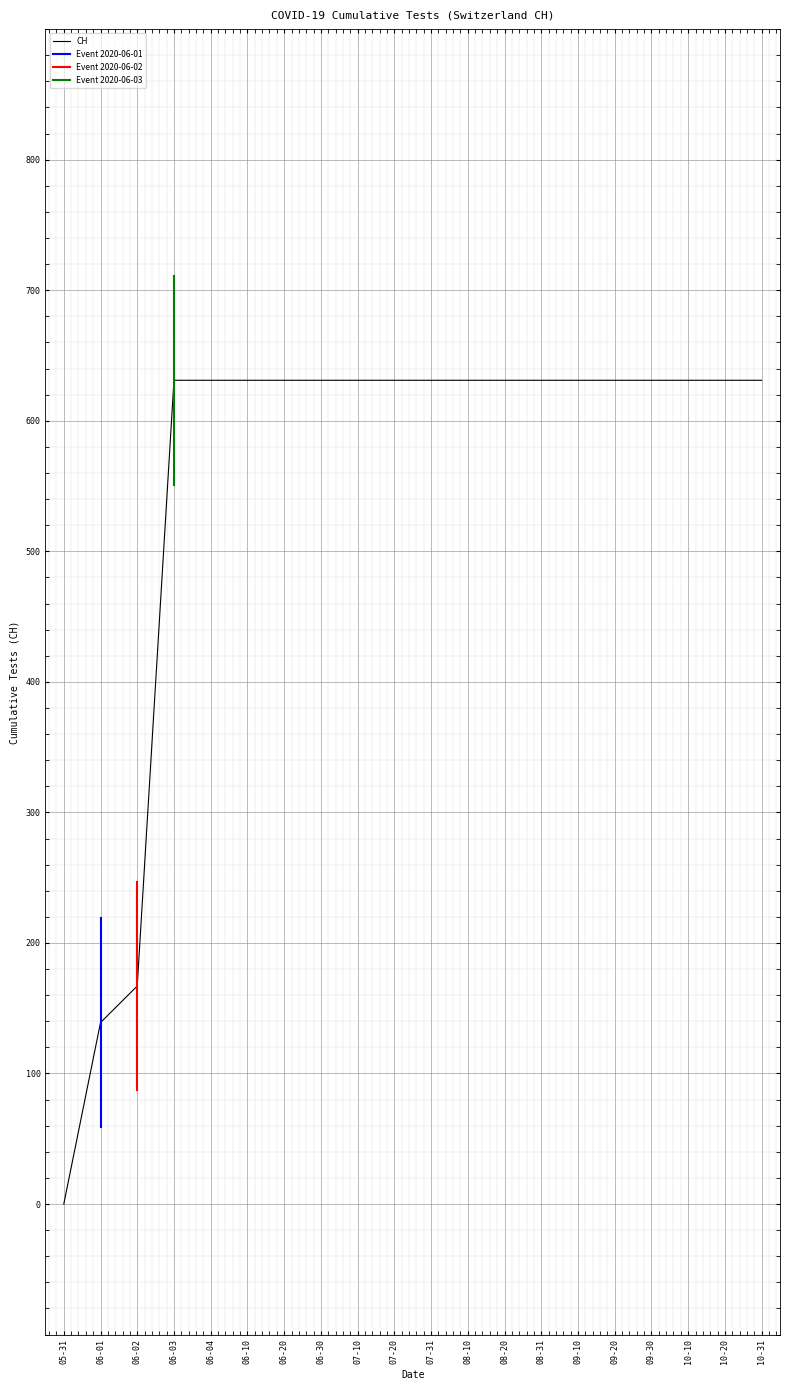

Where is CH nearest to the value 315?

06-02